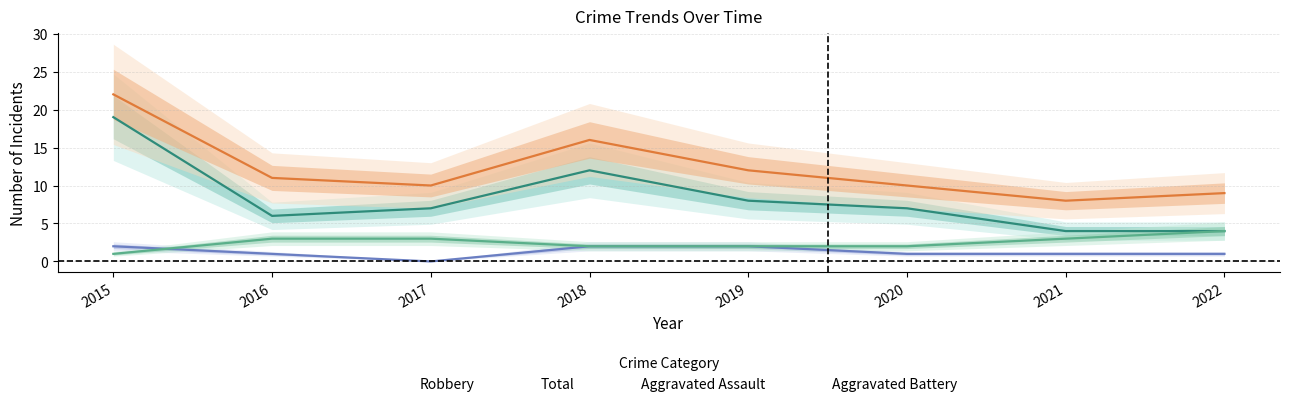

List the series in order of their peak value, highest first.

Total, Robbery, Aggravated Battery, Aggravated Assault